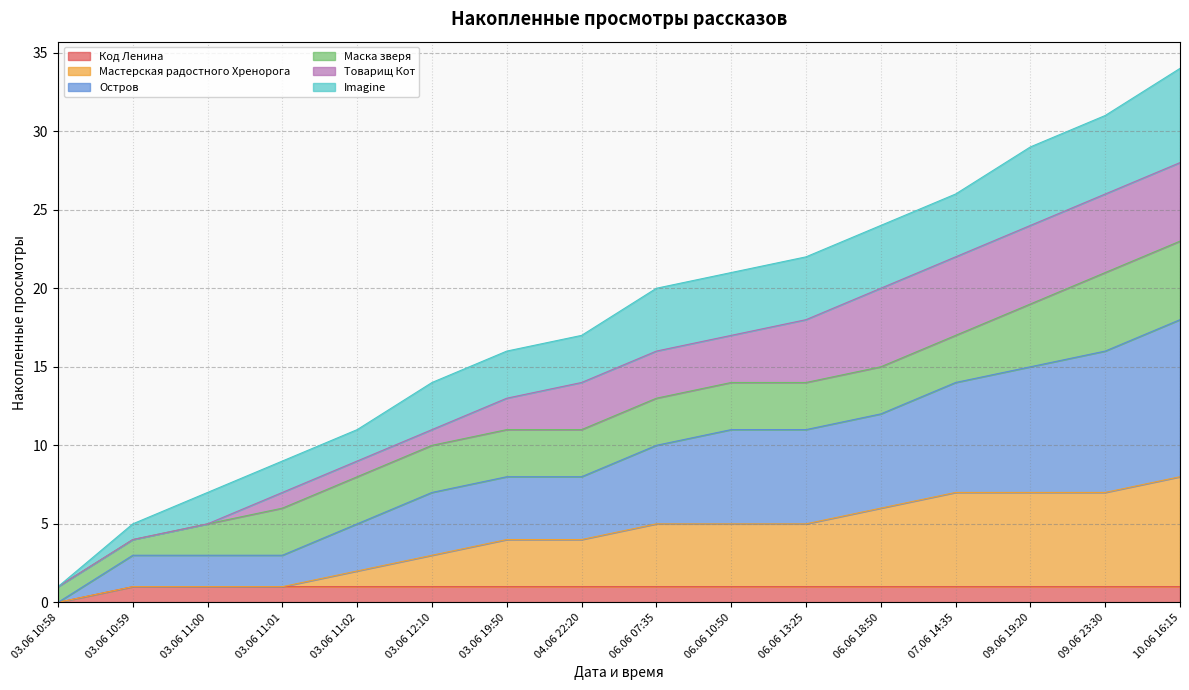

True or false: Остров has a value of 31 at 09.06 23:30.

False